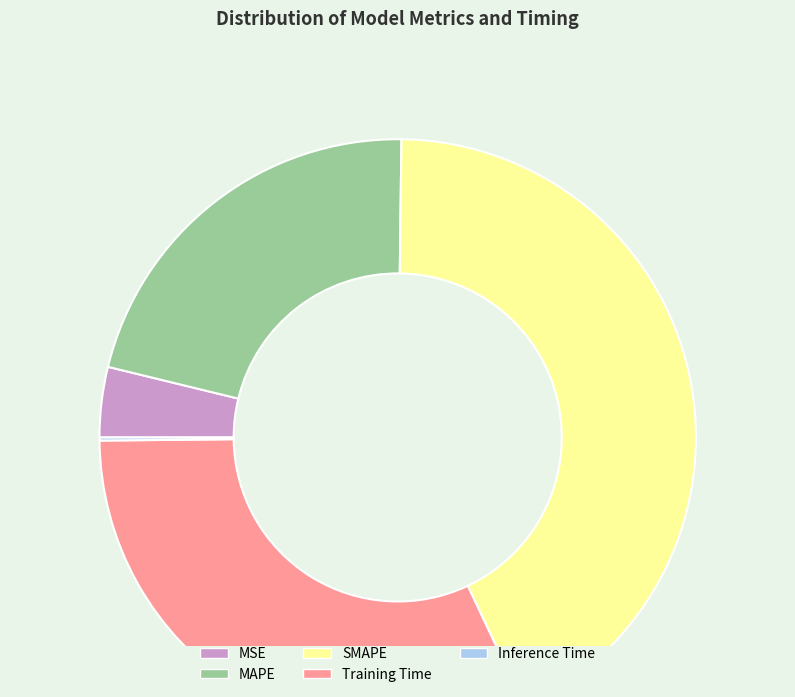

Which category has the biggest portion of the pie?

SMAPE